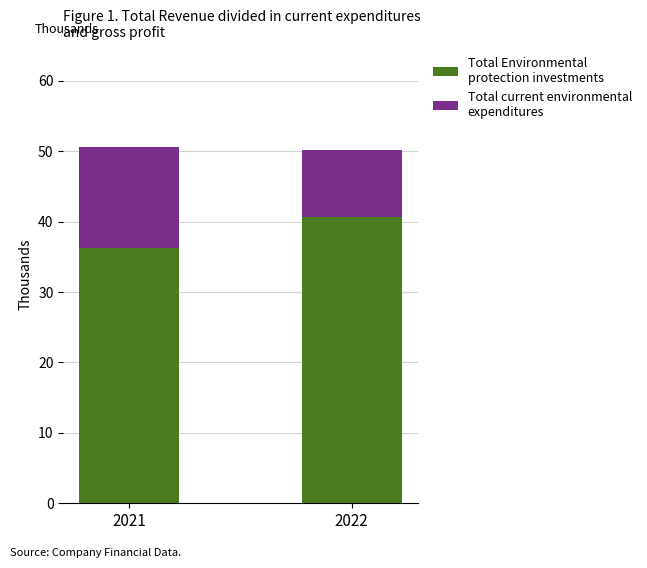

What are all the series names shown in the legend?

Total Environmental protection investments, Total current environmental expenditures